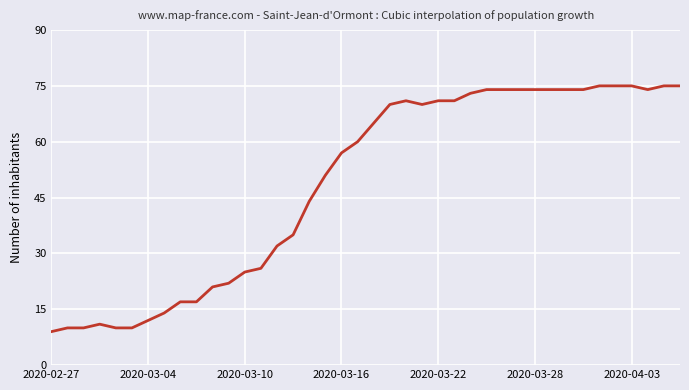

What is the difference between the maximum and minimum values?

66